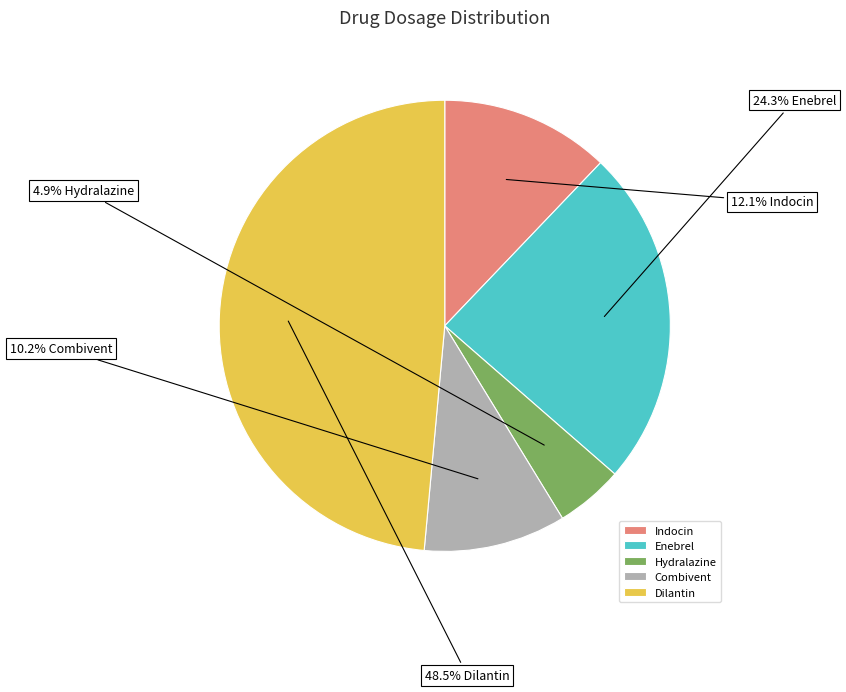

How much of the chart is everything except Combivent?

89.8%